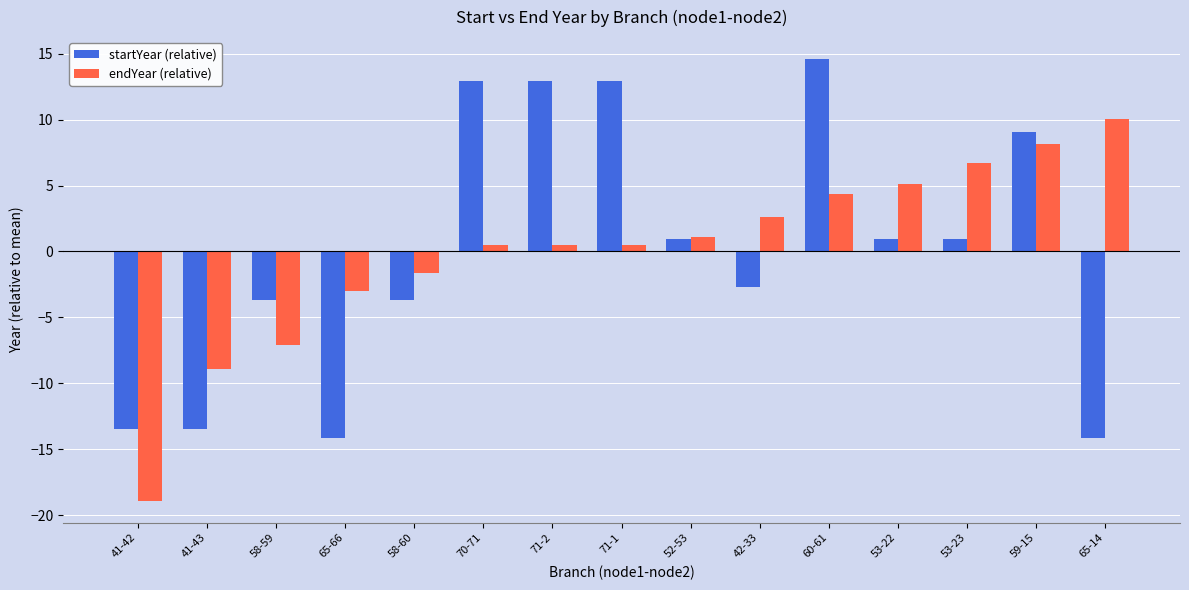

List the series in order of their peak value, lowest first.

endYear (relative), startYear (relative)